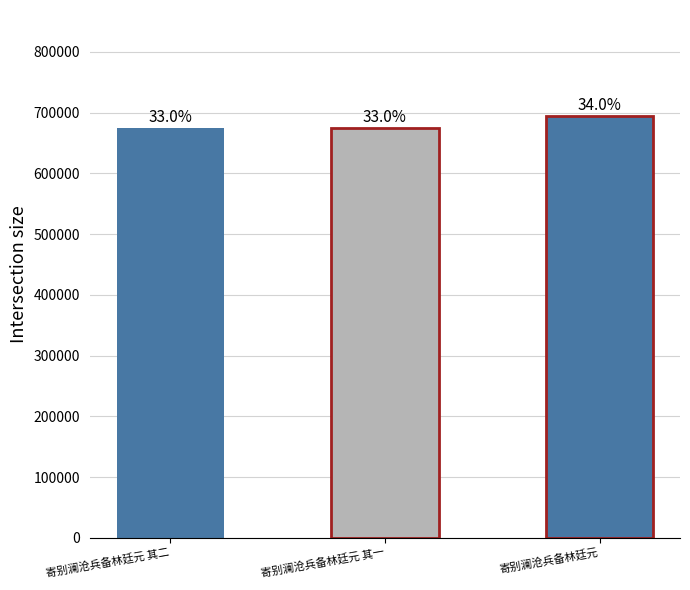

What is the ratio of the value at 寄别澜沧兵备林廷元 其一 to the value at 寄别澜沧兵备林廷元?

1.0